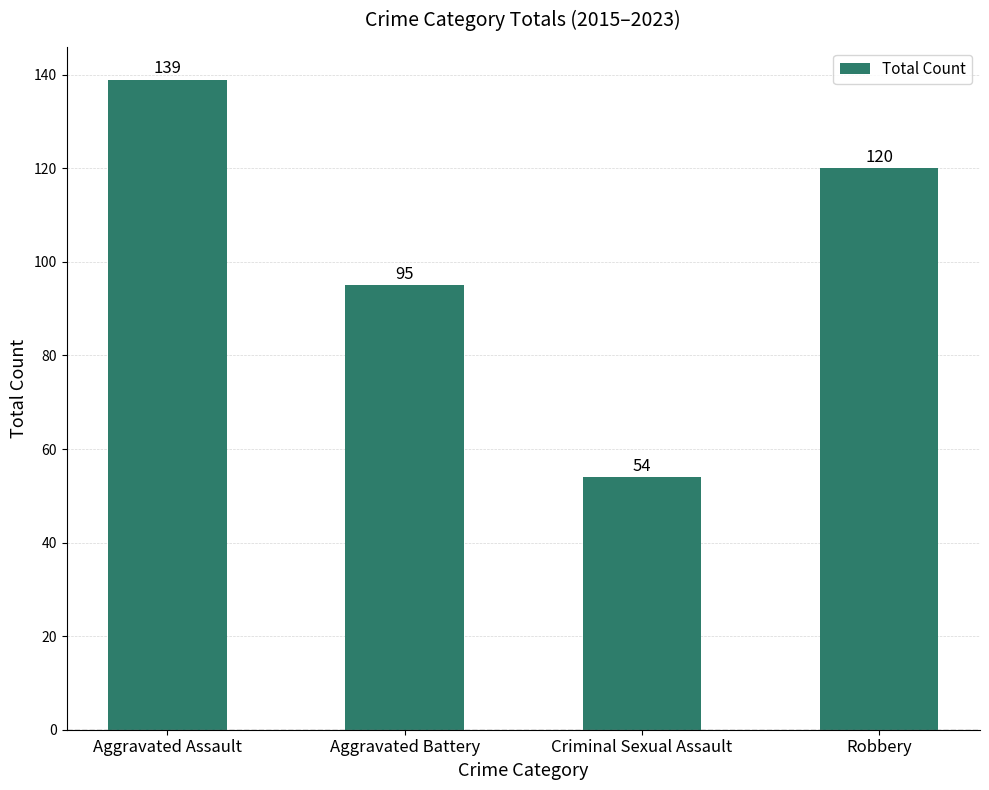

Reading left to right, list all the values displayed in this chart.

Aggravated Assault=139	Aggravated Battery=95	Criminal Sexual Assault=54	Robbery=120